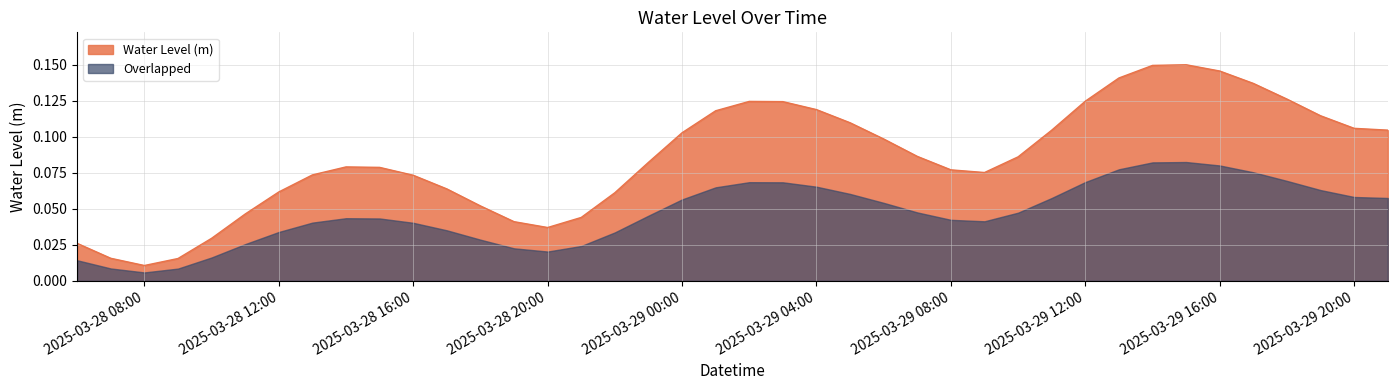

How many points are lower than both their immediate neighbors (excluding endpoints)?

3